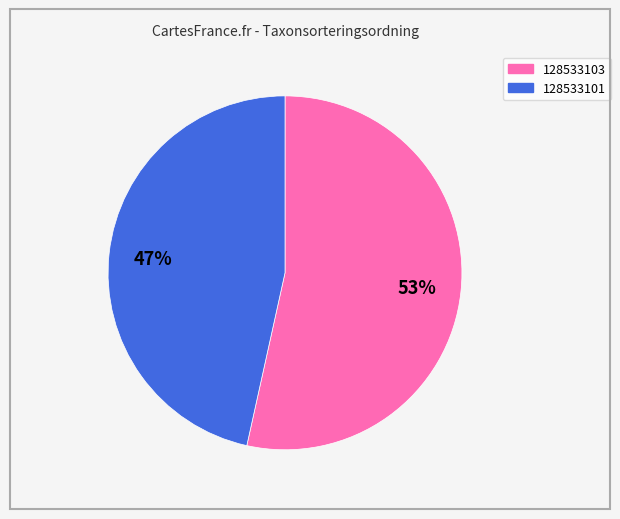

Which has a higher value, 128533103 or 128533101?

128533103